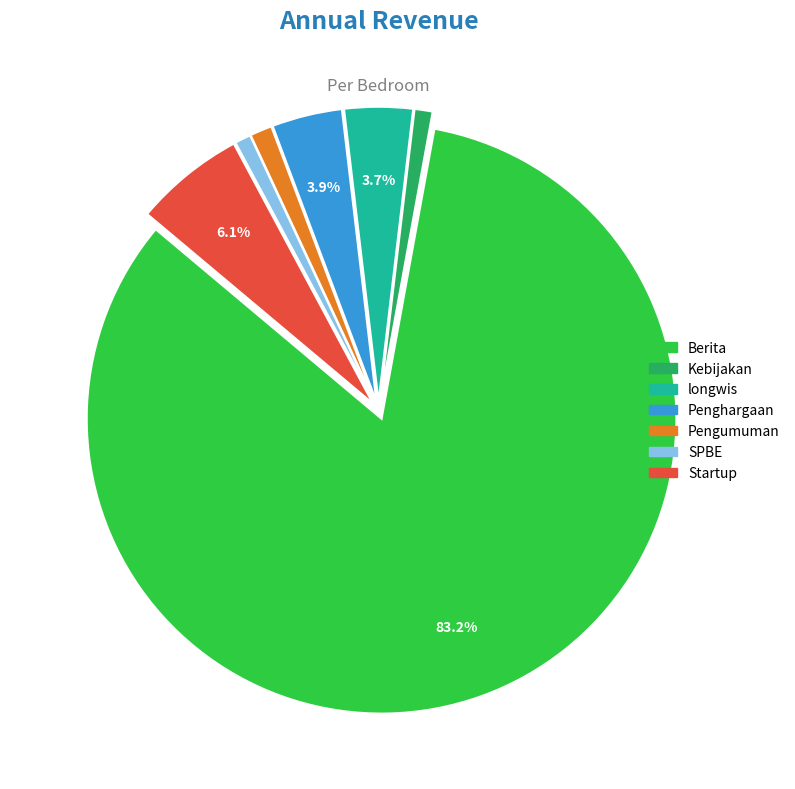

What is the majority slice?

Berita